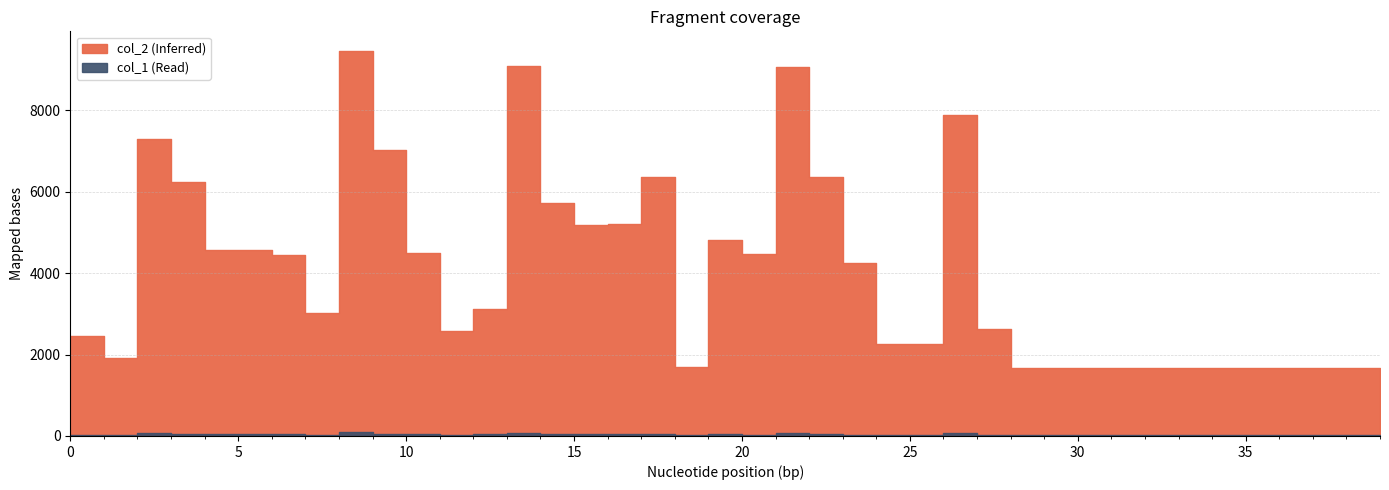

Rank the series by their average value, from lowest to highest.

col_1, col_2